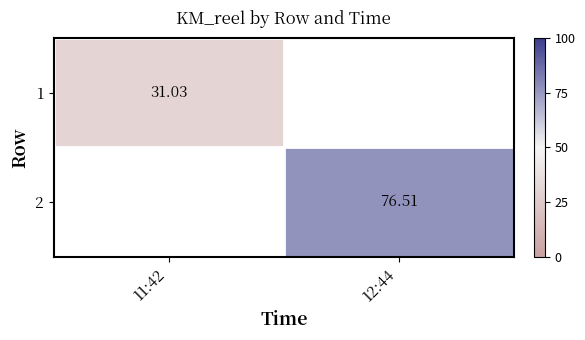

List the series in order of their peak value, lowest first.

1, 2